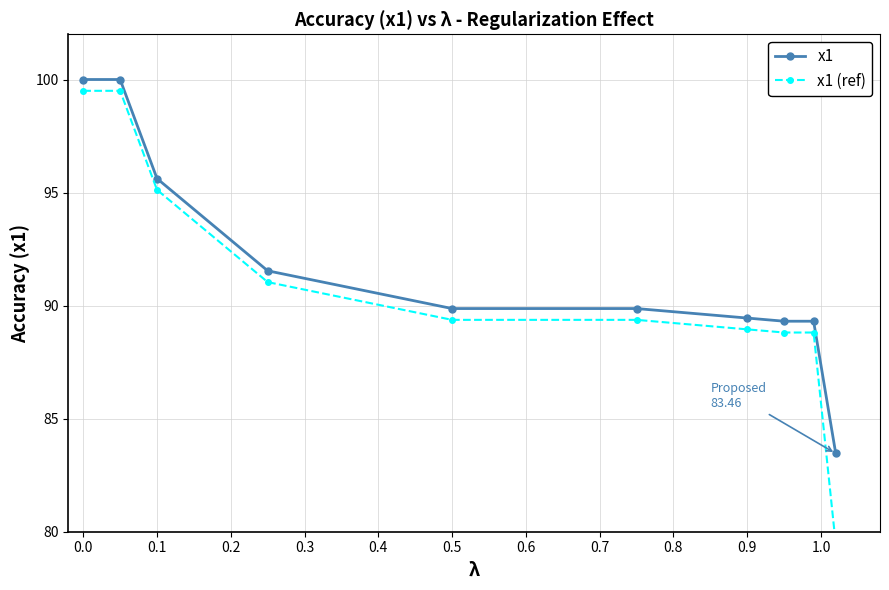

What is the lowest value of the x1 series?

83.5